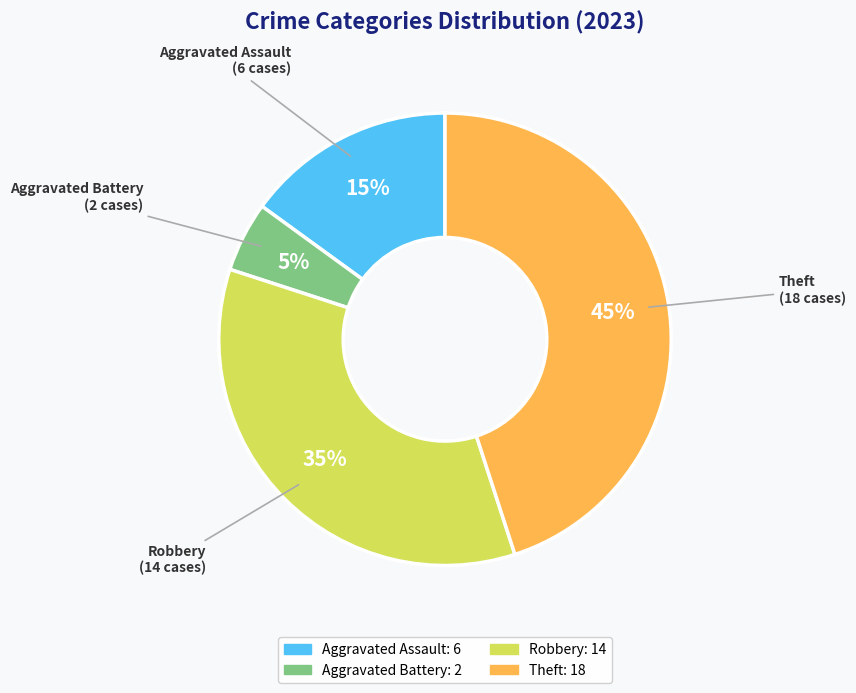

True or false: Aggravated Battery accounts for 14% of the total.

False